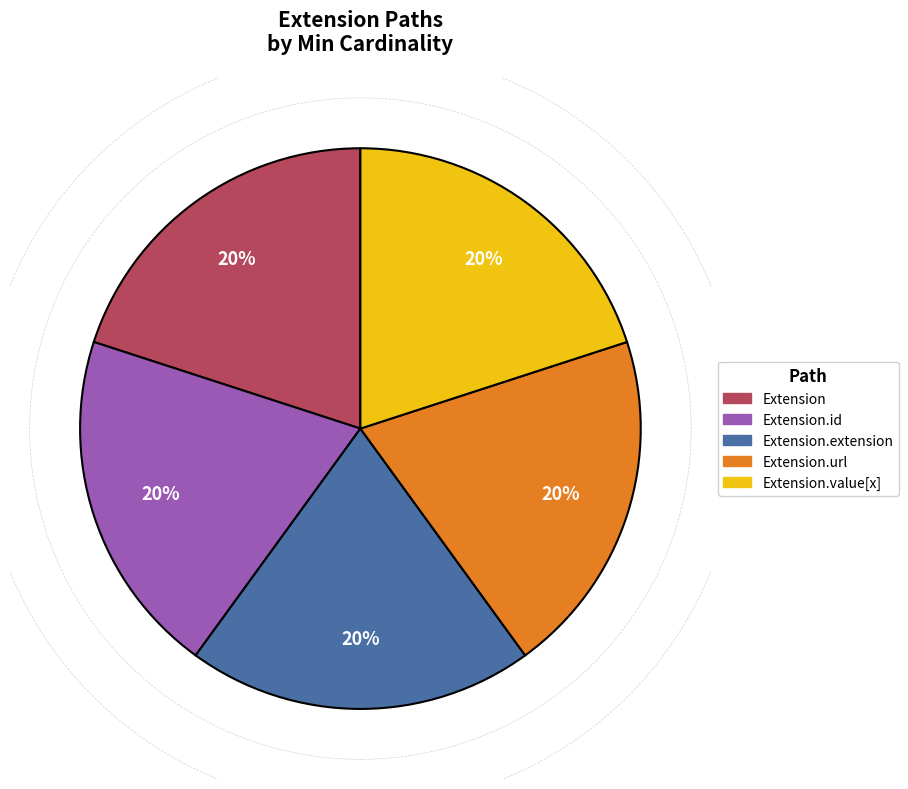

Does any single category account for the majority?

No